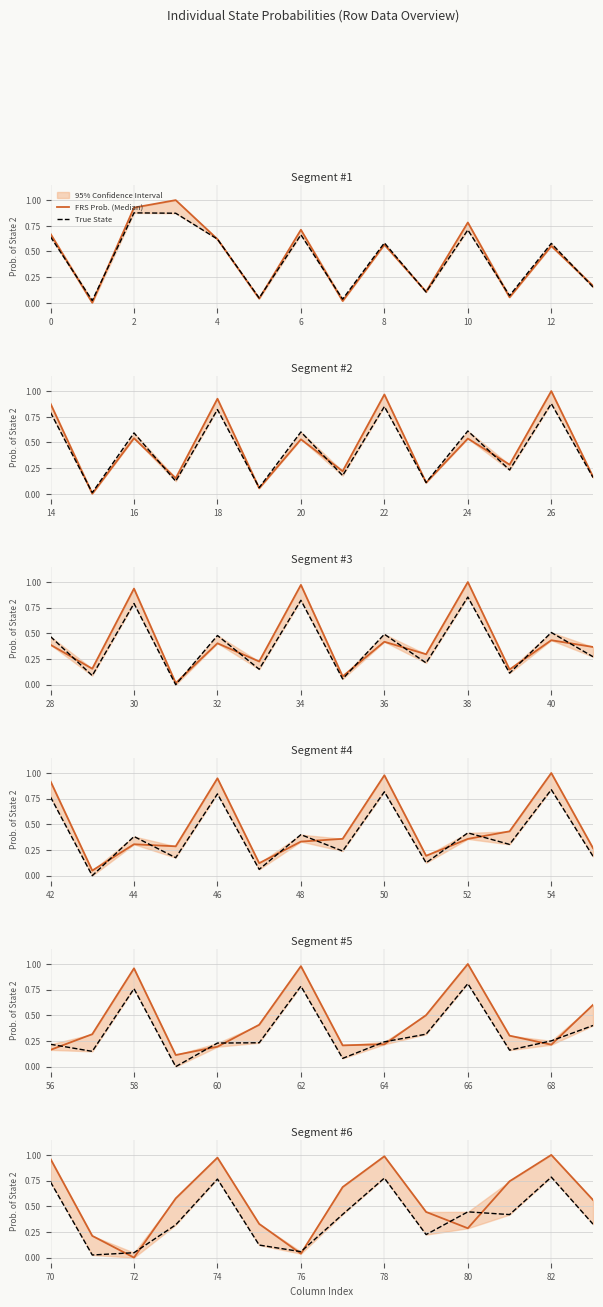

Does the chart have visible grid lines?

Yes